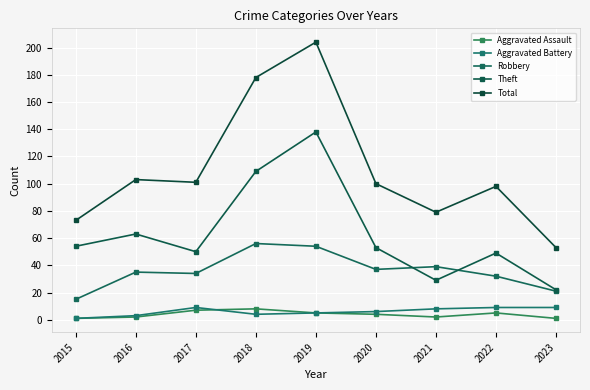

What is the total value across all series at 2020?

200